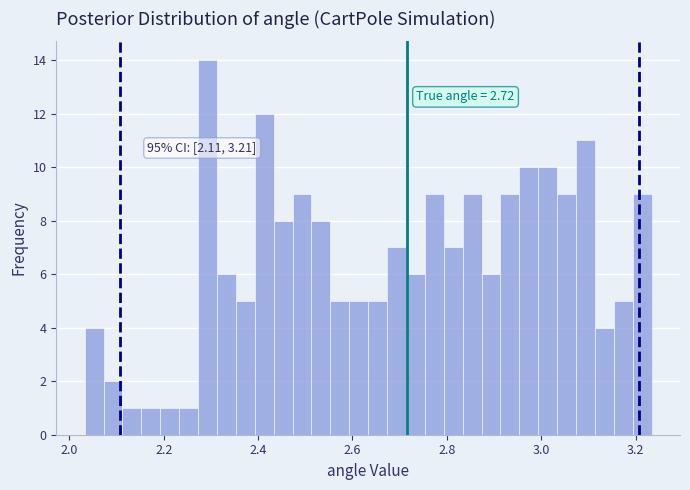

Around what value on the x-axis is the tallest bar? Give the approximate position of its centre, as read against the axis.

2.30